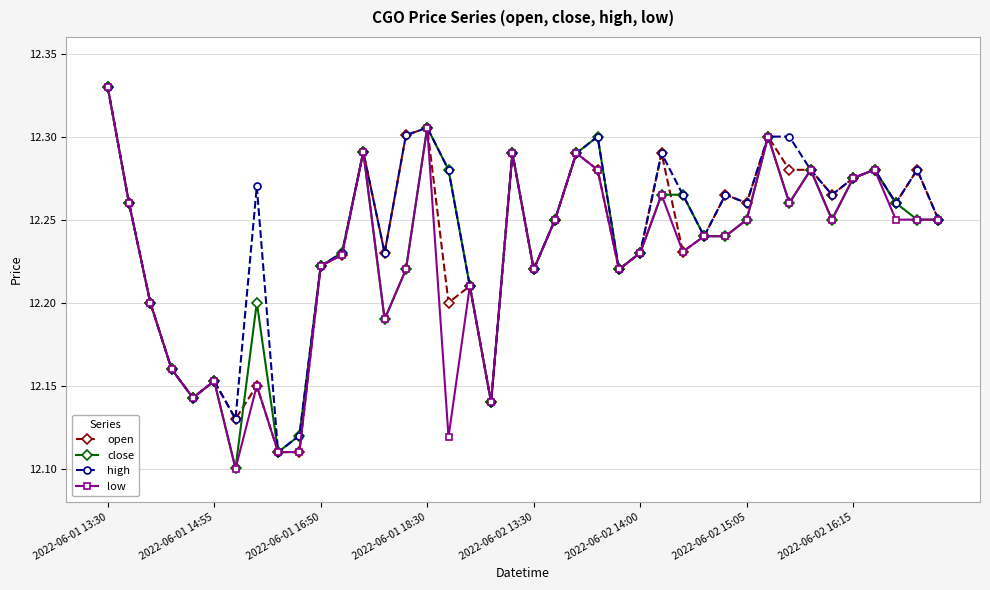

How many high values are between 12 and 13?

40